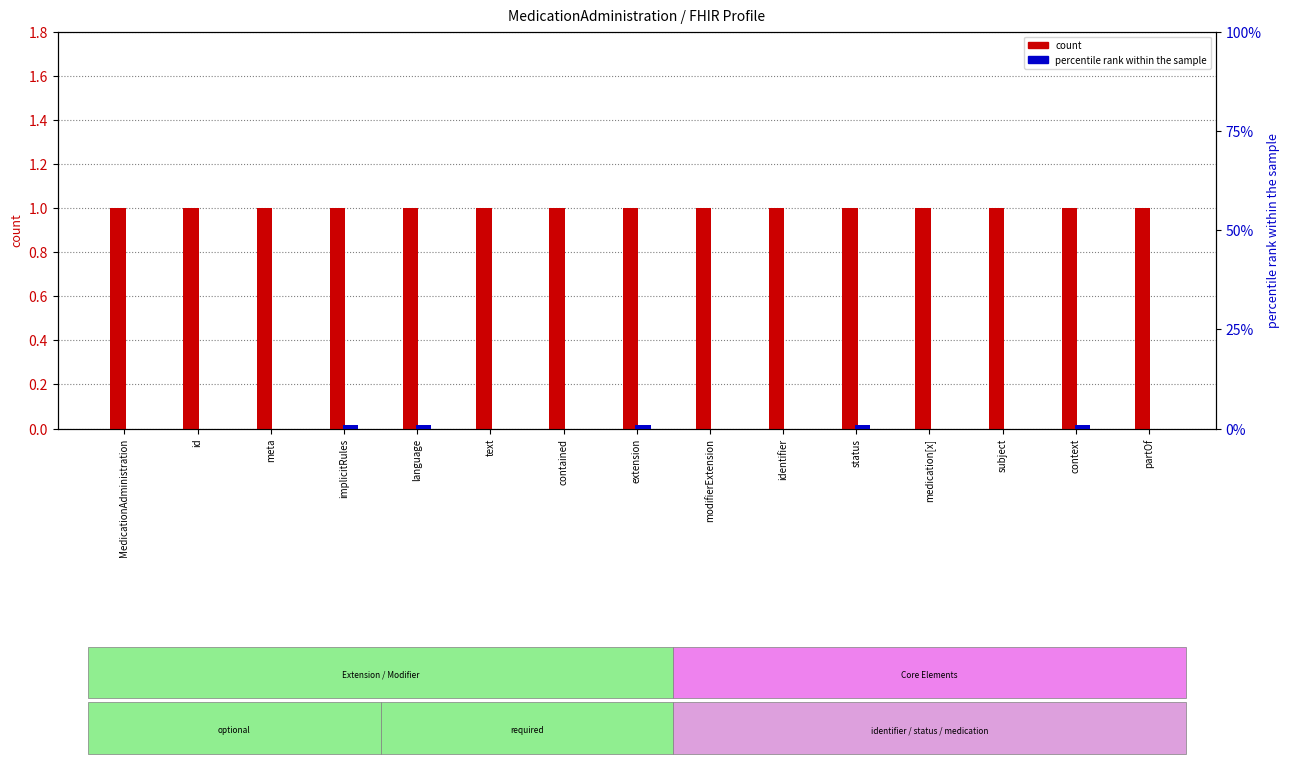

Rank the series by their maximum value, from lowest to highest.

count, percentile rank within the sample